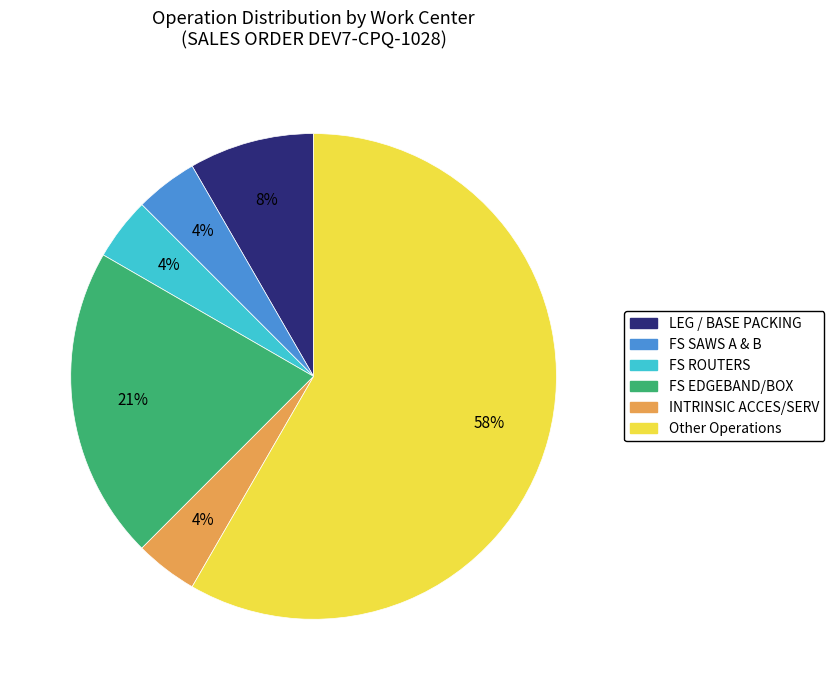

Which slice is the largest?

Other